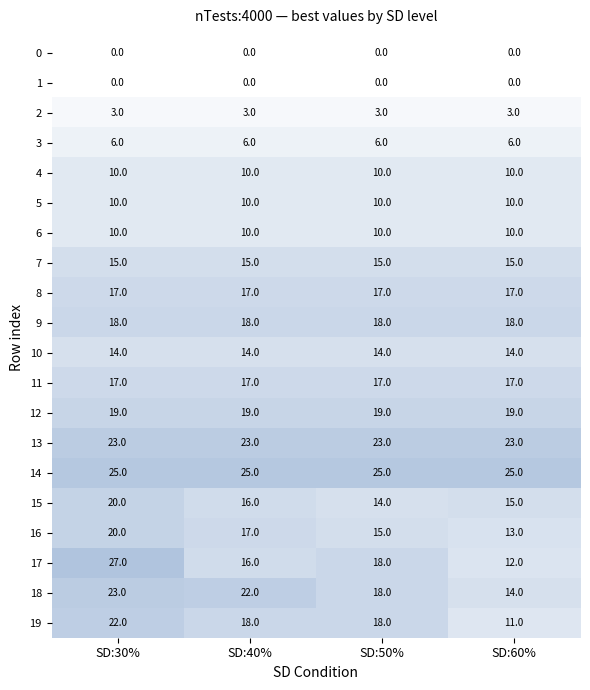

Is it true that 7 equals 15 at SD:60%?

True